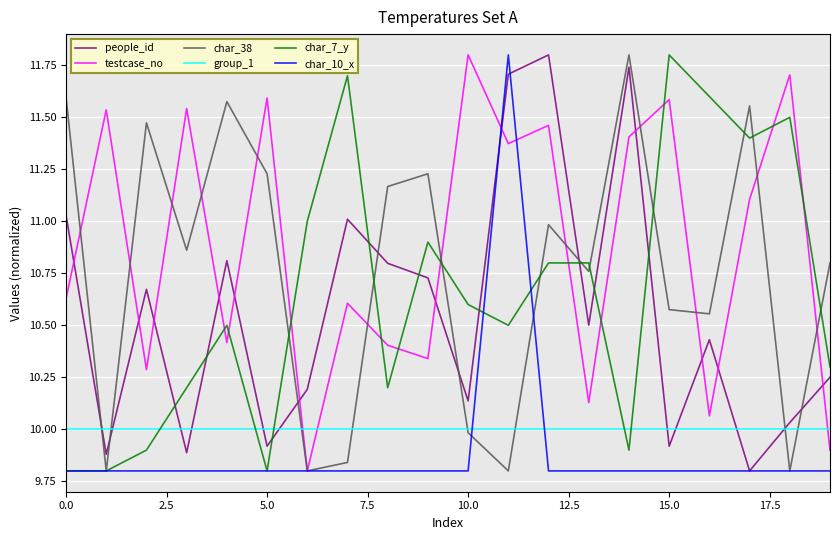

Which series has the largest total across all categories?

testcase_no